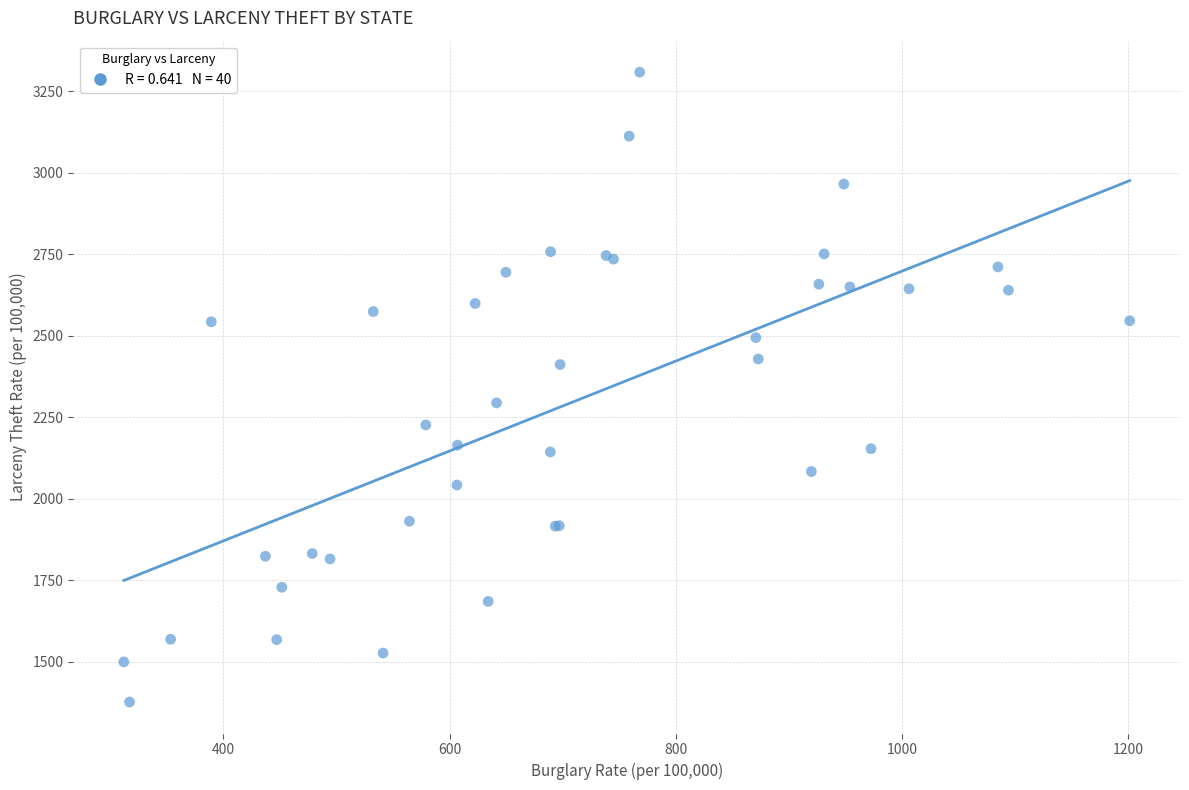

What Y value in the scatter plot is closest to 2342?

2294.3